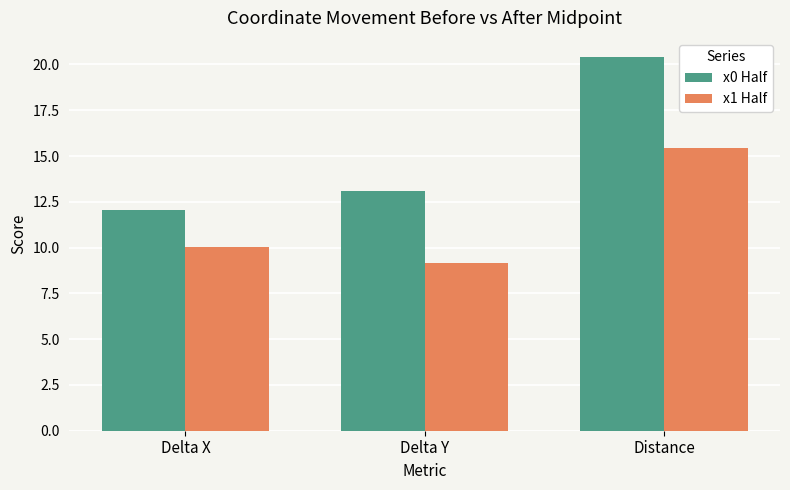

What is the spread (max minus min) of values at Distance?

5.0